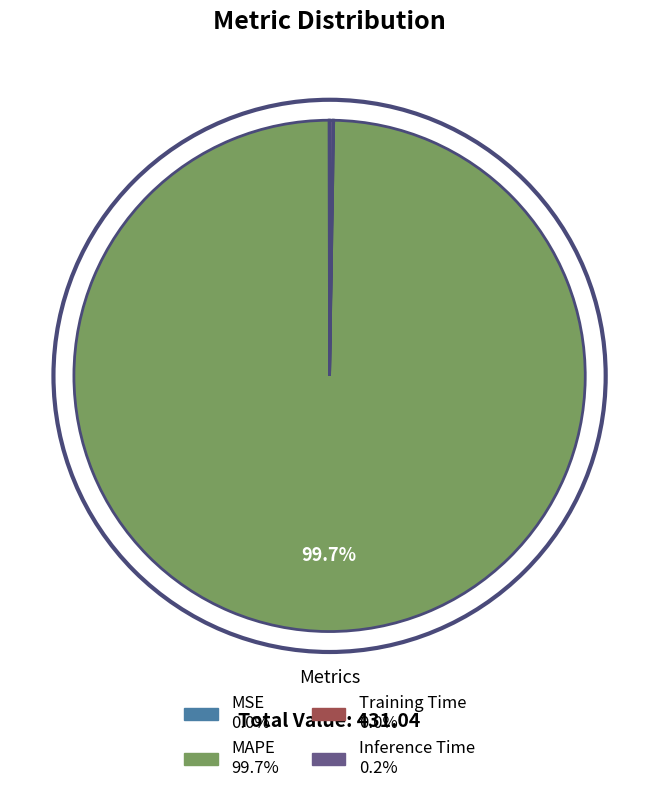

Does any single category account for the majority?

Yes